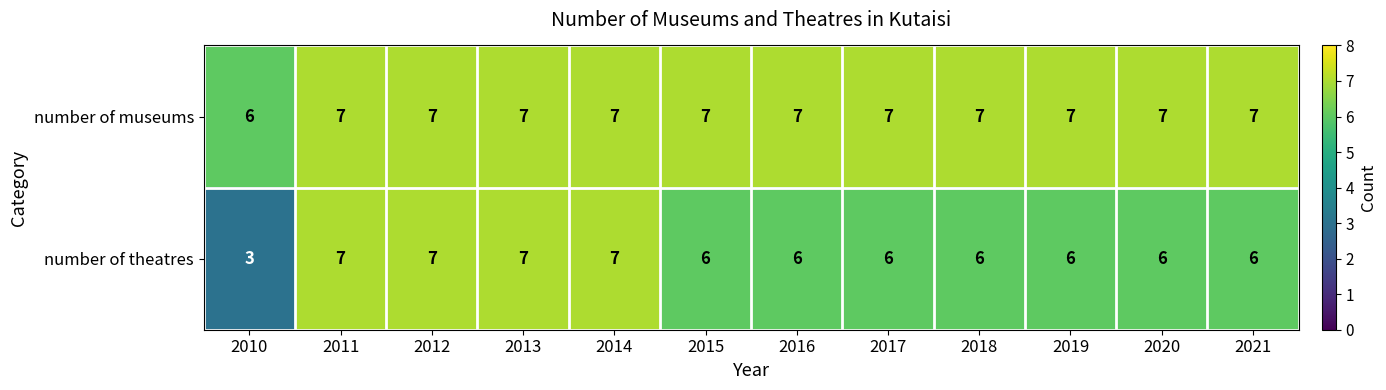

Which series has the largest total across all categories?

number of museums